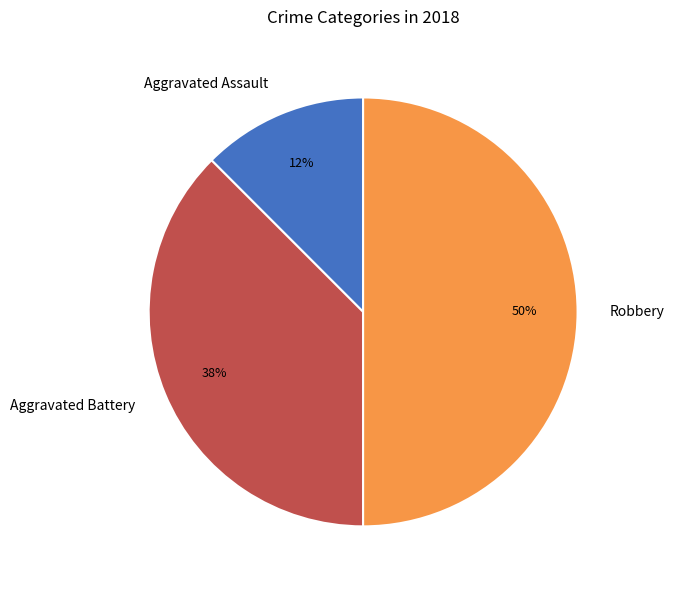

Which category has the smallest portion of the pie?

Aggravated Assault